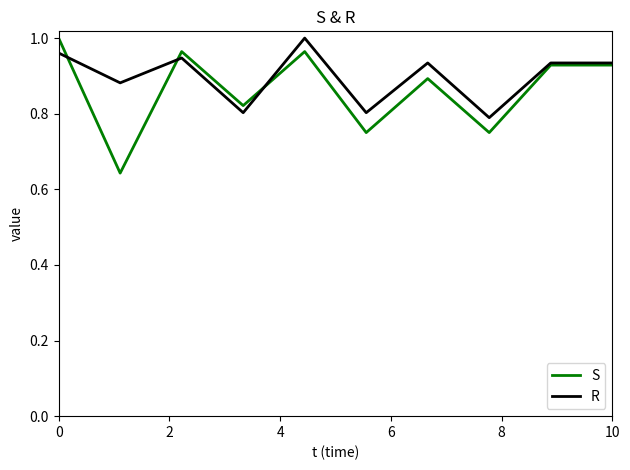

What are all the series names shown in the legend?

S, R